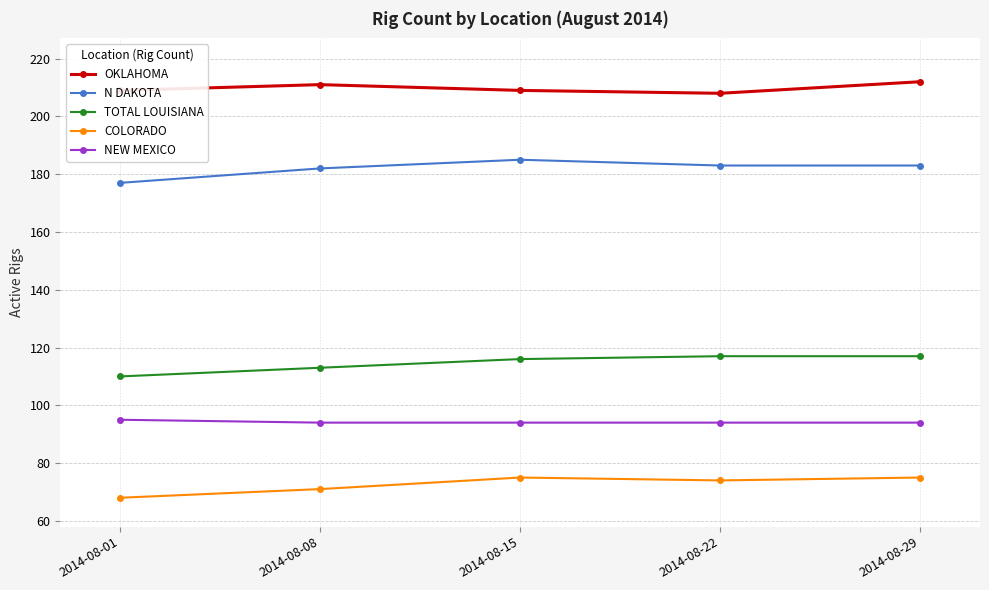

Which series has the largest total across all categories?

OKLAHOMA